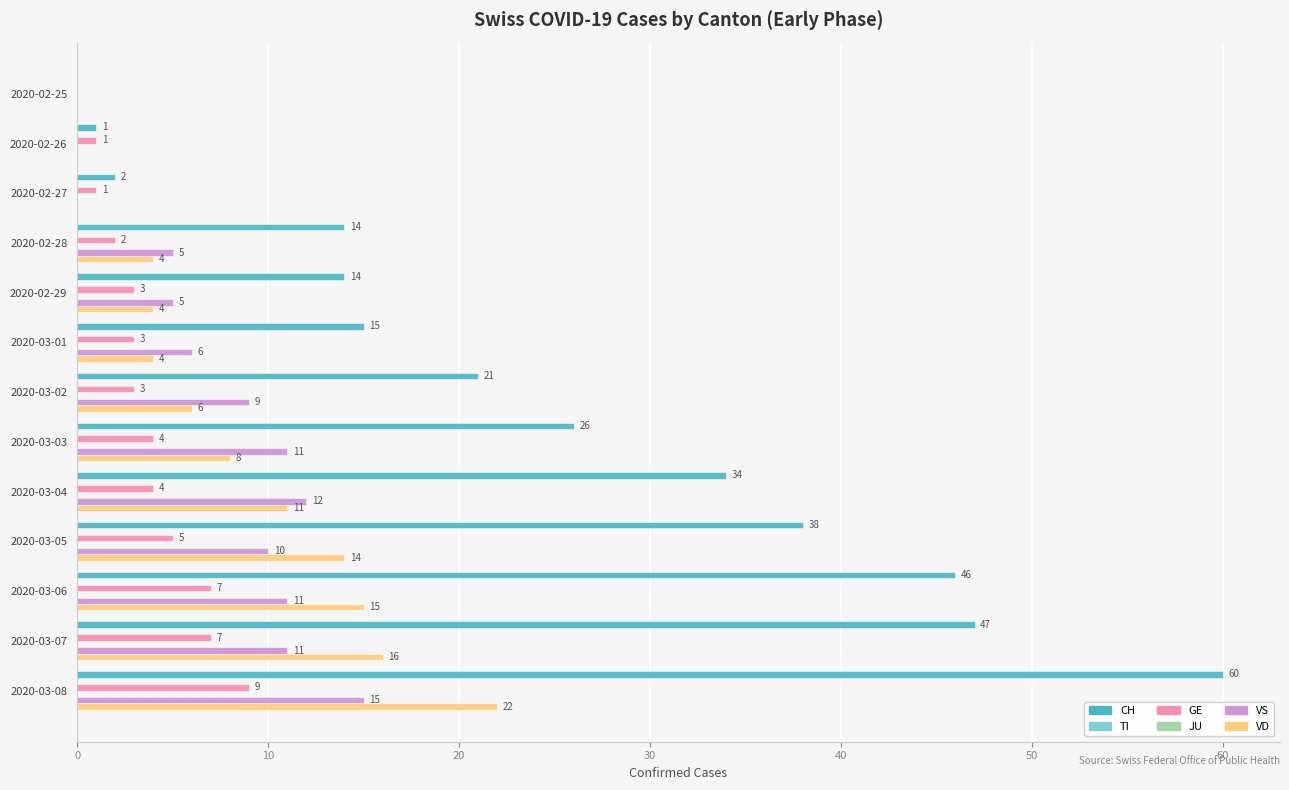

Between 0 and 70, which series saw the biggest shift?

CH